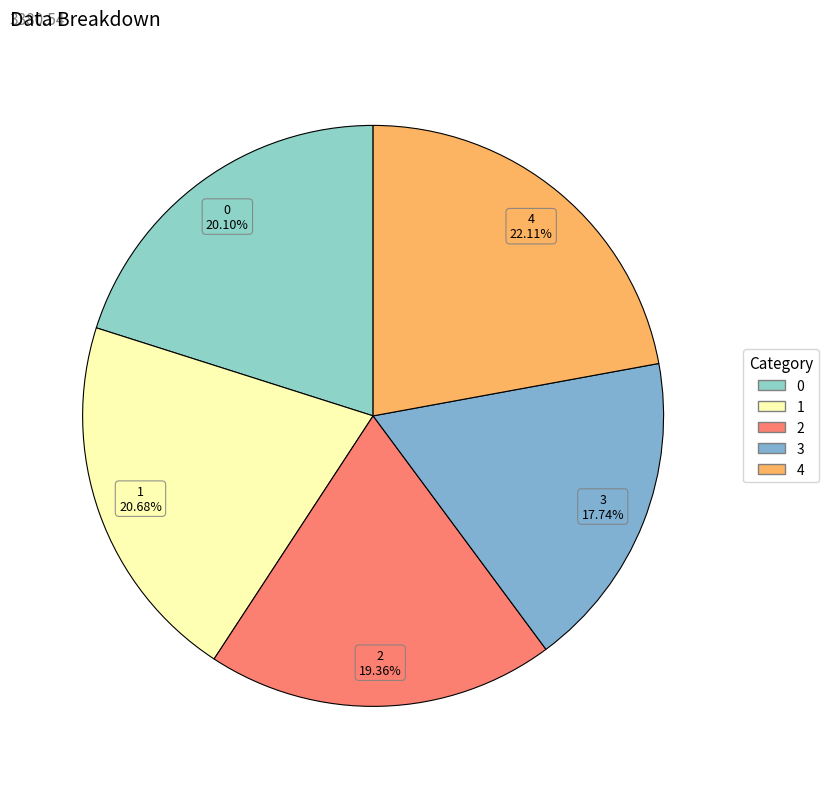

Approximately how many times larger is the value at 0 compared to 4?

0.9